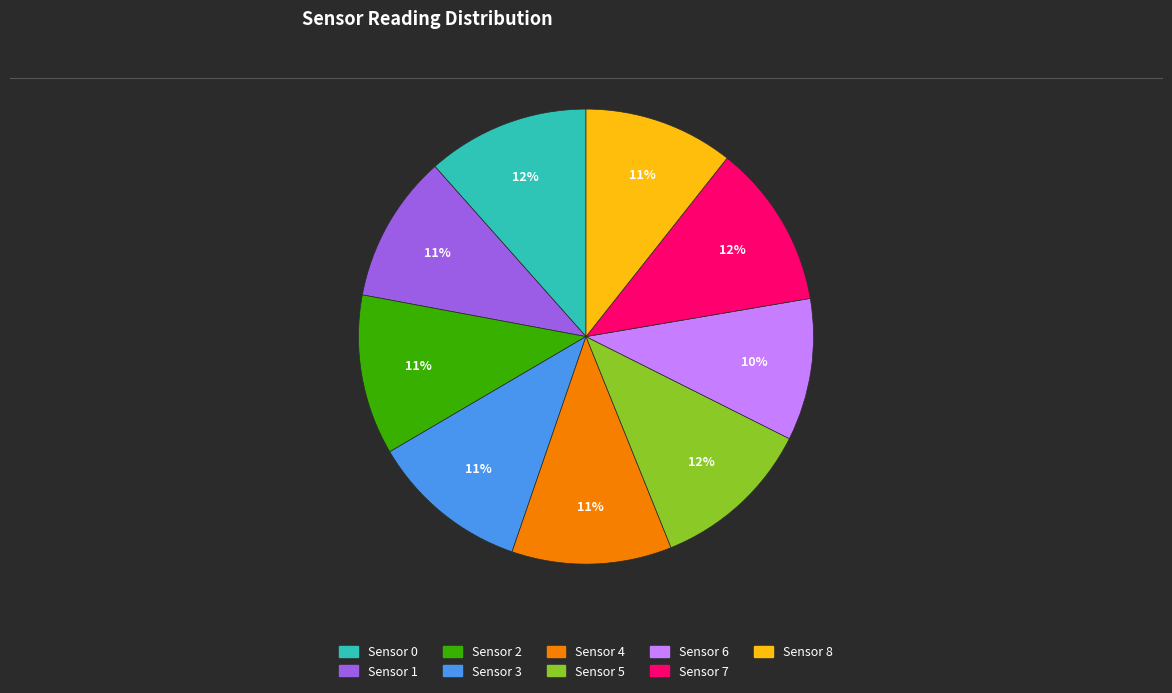

Is Sensor 0 the majority of the pie?

No